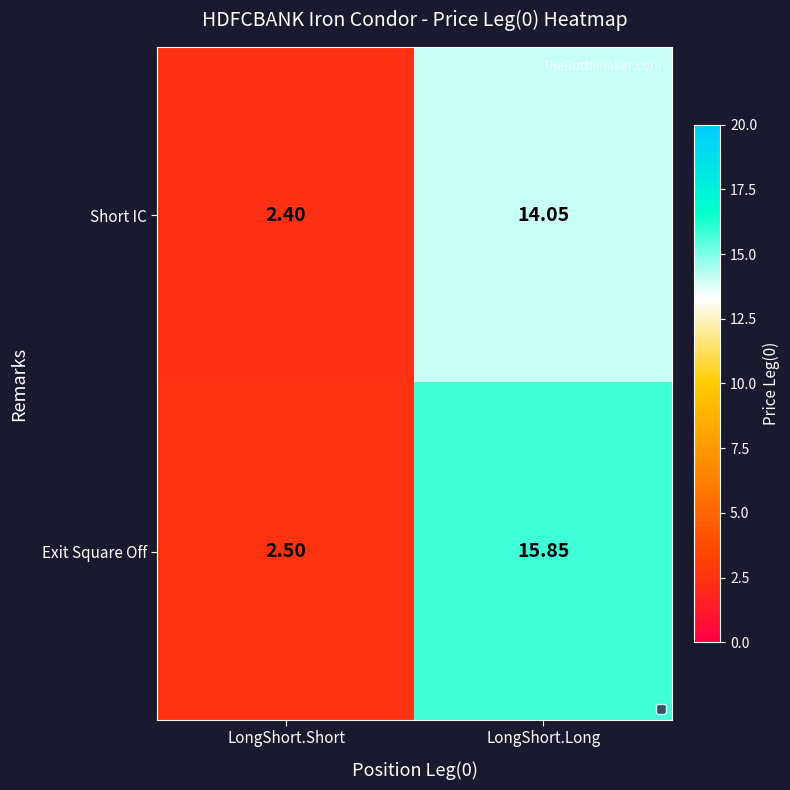

Is the value of Short IC at LongShort.Short greater than the value of Exit Square Off at LongShort.Short?

No